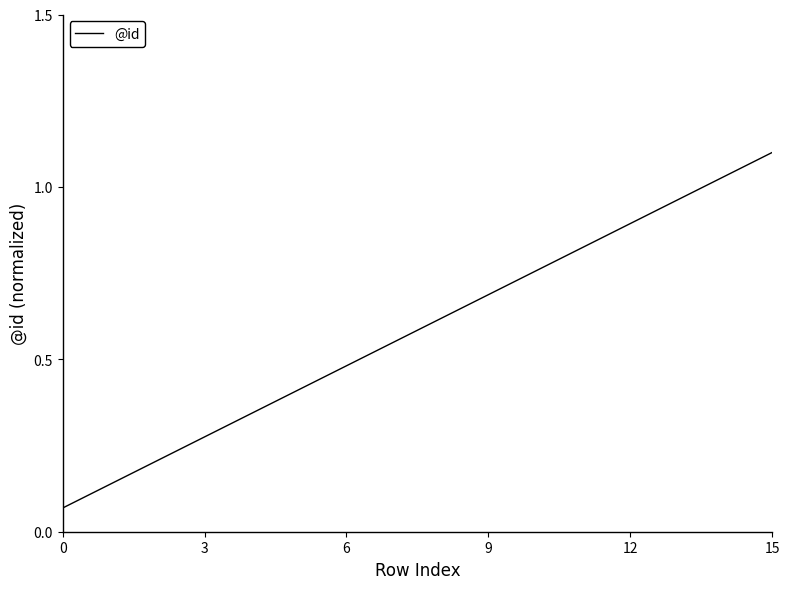

What is the maximum value shown in the chart?

1.1